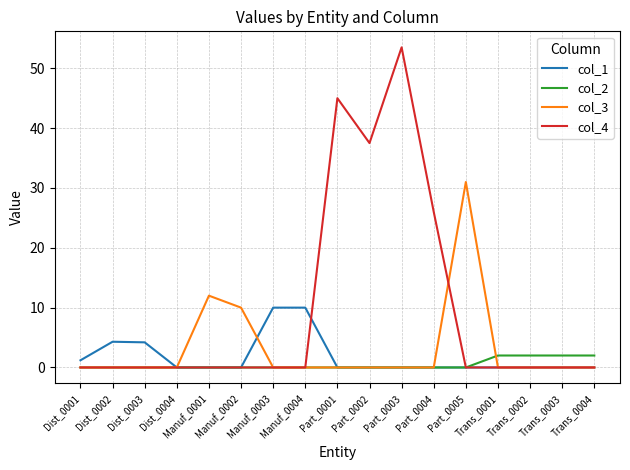

List the series in order of their peak value, highest first.

col_4, col_3, col_1, col_2